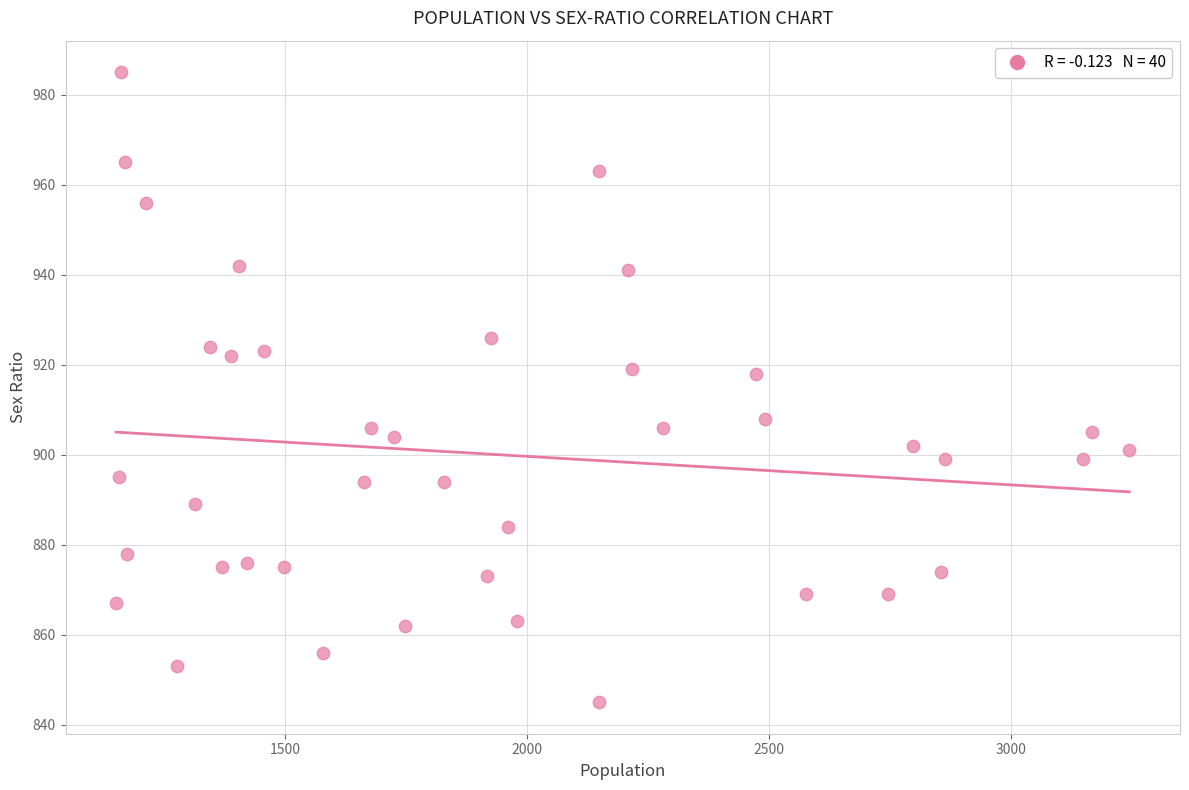

What is the range of X values (max minus min)?

2095